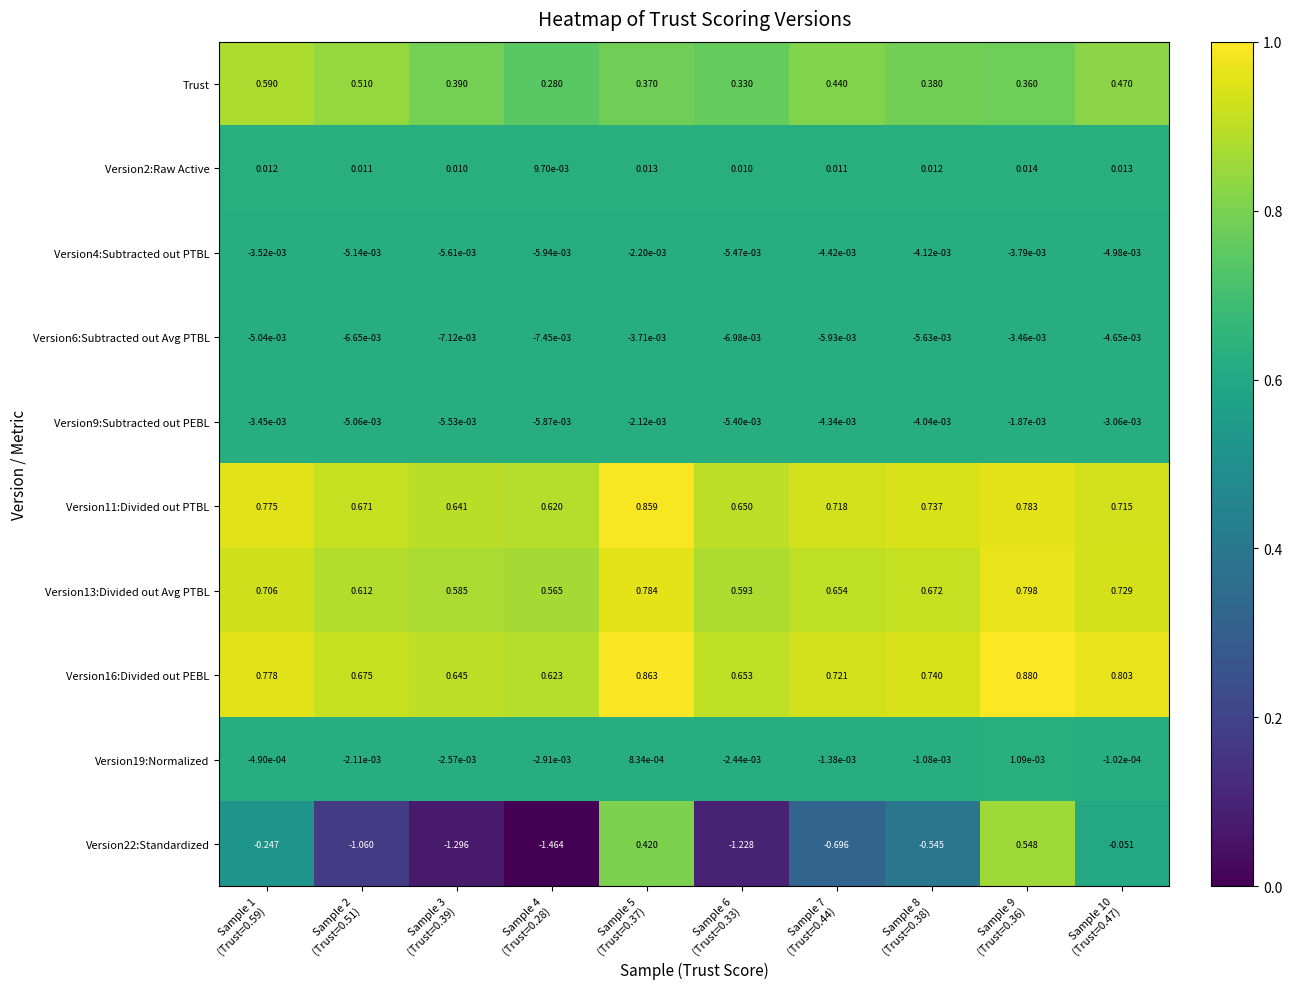

Reading left to right, transcribe all the data shown in this chart.

Trust: Sample 1
(Trust=0.59)=0.6	Sample 2
(Trust=0.51)=0.5	Sample 3
(Trust=0.39)=0.4	Sample 4
(Trust=0.28)=0.3	Sample 5
(Trust=0.37)=0.4	Sample 6
(Trust=0.33)=0.3	Sample 7
(Trust=0.44)=0.4	Sample 8
(Trust=0.38)=0.4	Sample 9
(Trust=0.36)=0.4	Sample 10
(Trust=0.47)=0.5
Version2:Raw Active: Sample 1
(Trust=0.59)=0.0	Sample 2
(Trust=0.51)=0.0	Sample 3
(Trust=0.39)=0.0	Sample 4
(Trust=0.28)=0.0	Sample 5
(Trust=0.37)=0.0	Sample 6
(Trust=0.33)=0.0	Sample 7
(Trust=0.44)=0.0	Sample 8
(Trust=0.38)=0.0	Sample 9
(Trust=0.36)=0.0	Sample 10
(Trust=0.47)=0.0
Version4:Subtracted out PTBL: Sample 1
(Trust=0.59)=-0.0	Sample 2
(Trust=0.51)=-0.0	Sample 3
(Trust=0.39)=-0.0	Sample 4
(Trust=0.28)=-0.0	Sample 5
(Trust=0.37)=-0.0	Sample 6
(Trust=0.33)=-0.0	Sample 7
(Trust=0.44)=-0.0	Sample 8
(Trust=0.38)=-0.0	Sample 9
(Trust=0.36)=-0.0	Sample 10
(Trust=0.47)=-0.0
Version6:Subtracted out Avg PTBL: Sample 1
(Trust=0.59)=-0.0	Sample 2
(Trust=0.51)=-0.0	Sample 3
(Trust=0.39)=-0.0	Sample 4
(Trust=0.28)=-0.0	Sample 5
(Trust=0.37)=-0.0	Sample 6
(Trust=0.33)=-0.0	Sample 7
(Trust=0.44)=-0.0	Sample 8
(Trust=0.38)=-0.0	Sample 9
(Trust=0.36)=-0.0	Sample 10
(Trust=0.47)=-0.0
Version9:Subtracted out PEBL: Sample 1
(Trust=0.59)=-0.0	Sample 2
(Trust=0.51)=-0.0	Sample 3
(Trust=0.39)=-0.0	Sample 4
(Trust=0.28)=-0.0	Sample 5
(Trust=0.37)=-0.0	Sample 6
(Trust=0.33)=-0.0	Sample 7
(Trust=0.44)=-0.0	Sample 8
(Trust=0.38)=-0.0	Sample 9
(Trust=0.36)=-0.0	Sample 10
(Trust=0.47)=-0.0
Version11:Divided out PTBL: Sample 1
(Trust=0.59)=0.8	Sample 2
(Trust=0.51)=0.7	Sample 3
(Trust=0.39)=0.6	Sample 4
(Trust=0.28)=0.6	Sample 5
(Trust=0.37)=0.9	Sample 6
(Trust=0.33)=0.7	Sample 7
(Trust=0.44)=0.7	Sample 8
(Trust=0.38)=0.7	Sample 9
(Trust=0.36)=0.8	Sample 10
(Trust=0.47)=0.7
Version13:Divided out Avg PTBL: Sample 1
(Trust=0.59)=0.7	Sample 2
(Trust=0.51)=0.6	Sample 3
(Trust=0.39)=0.6	Sample 4
(Trust=0.28)=0.6	Sample 5
(Trust=0.37)=0.8	Sample 6
(Trust=0.33)=0.6	Sample 7
(Trust=0.44)=0.7	Sample 8
(Trust=0.38)=0.7	Sample 9
(Trust=0.36)=0.8	Sample 10
(Trust=0.47)=0.7
Version16:Divided out PEBL: Sample 1
(Trust=0.59)=0.8	Sample 2
(Trust=0.51)=0.7	Sample 3
(Trust=0.39)=0.6	Sample 4
(Trust=0.28)=0.6	Sample 5
(Trust=0.37)=0.9	Sample 6
(Trust=0.33)=0.7	Sample 7
(Trust=0.44)=0.7	Sample 8
(Trust=0.38)=0.7	Sample 9
(Trust=0.36)=0.9	Sample 10
(Trust=0.47)=0.8
Version19:Normalized: Sample 1
(Trust=0.59)=-0.0	Sample 2
(Trust=0.51)=-0.0	Sample 3
(Trust=0.39)=-0.0	Sample 4
(Trust=0.28)=-0.0	Sample 5
(Trust=0.37)=0.0	Sample 6
(Trust=0.33)=-0.0	Sample 7
(Trust=0.44)=-0.0	Sample 8
(Trust=0.38)=-0.0	Sample 9
(Trust=0.36)=0.0	Sample 10
(Trust=0.47)=-0.0
Version22:Standardized: Sample 1
(Trust=0.59)=-0.2	Sample 2
(Trust=0.51)=-1.1	Sample 3
(Trust=0.39)=-1.3	Sample 4
(Trust=0.28)=-1.5	Sample 5
(Trust=0.37)=0.4	Sample 6
(Trust=0.33)=-1.2	Sample 7
(Trust=0.44)=-0.7	Sample 8
(Trust=0.38)=-0.5	Sample 9
(Trust=0.36)=0.5	Sample 10
(Trust=0.47)=-0.1